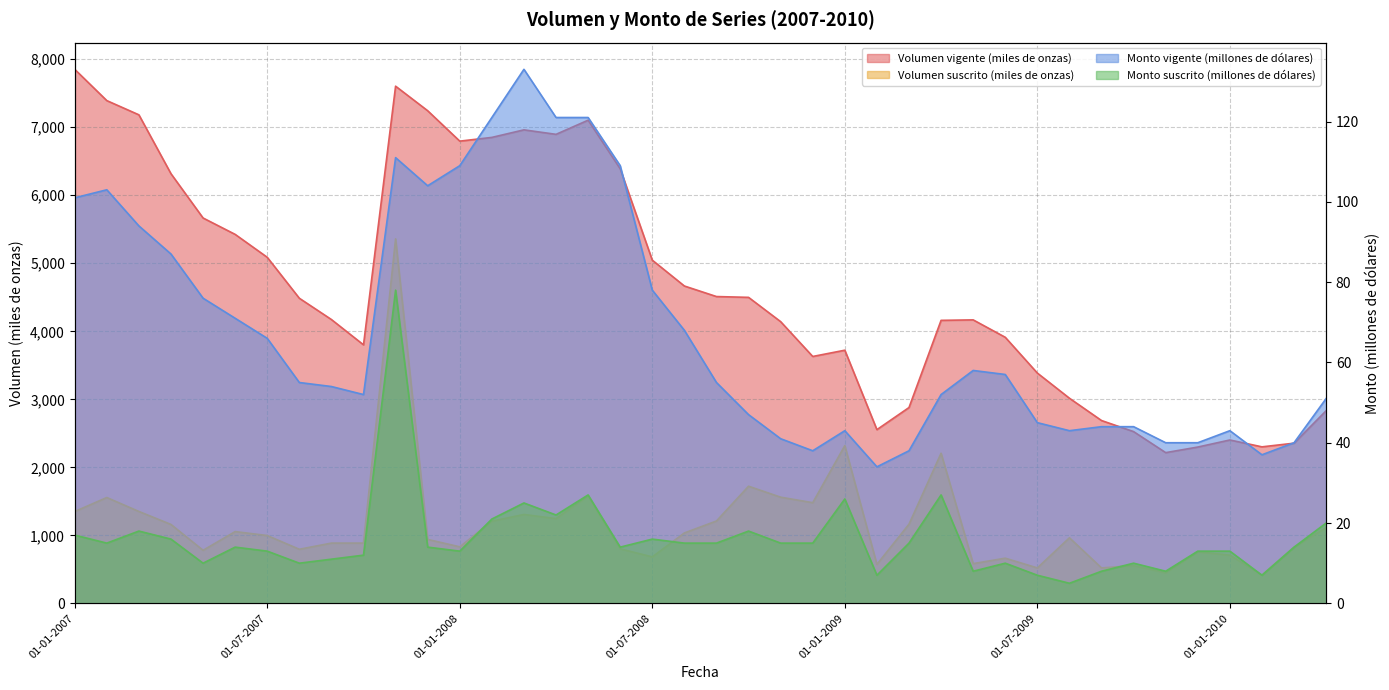

In Monto vigente (millones de dolares), how many points are lower than both neighbors (excluding endpoints)?

6